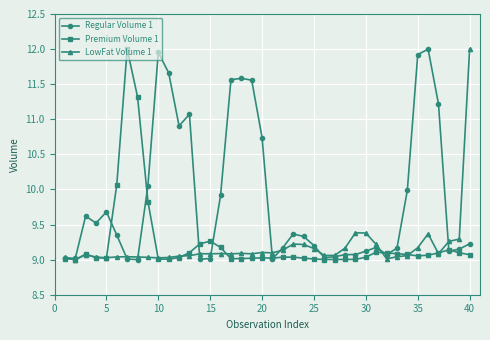

How many lines are shown in the chart?

3